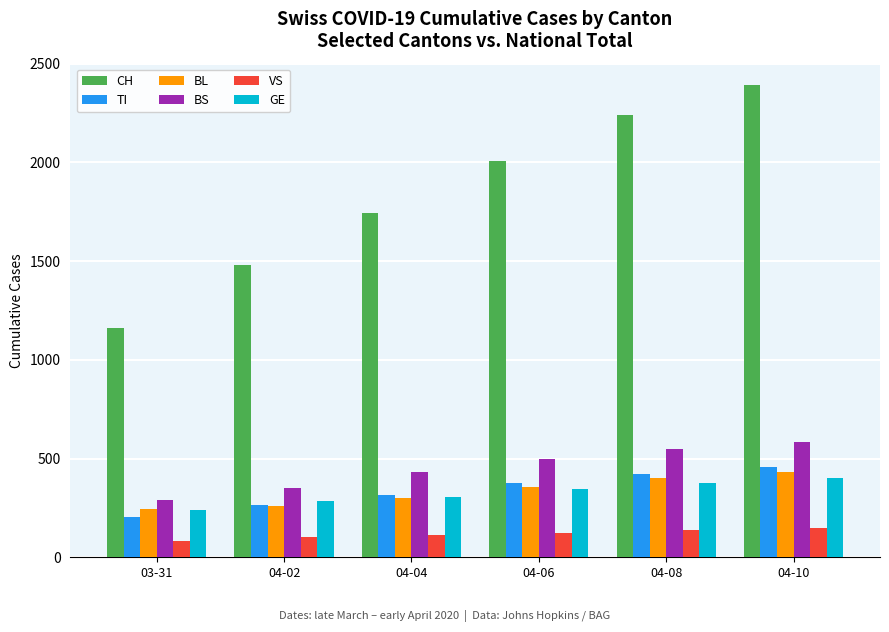

Is the value of VS at 04-02 greater than the value of CH at 04-08?

No